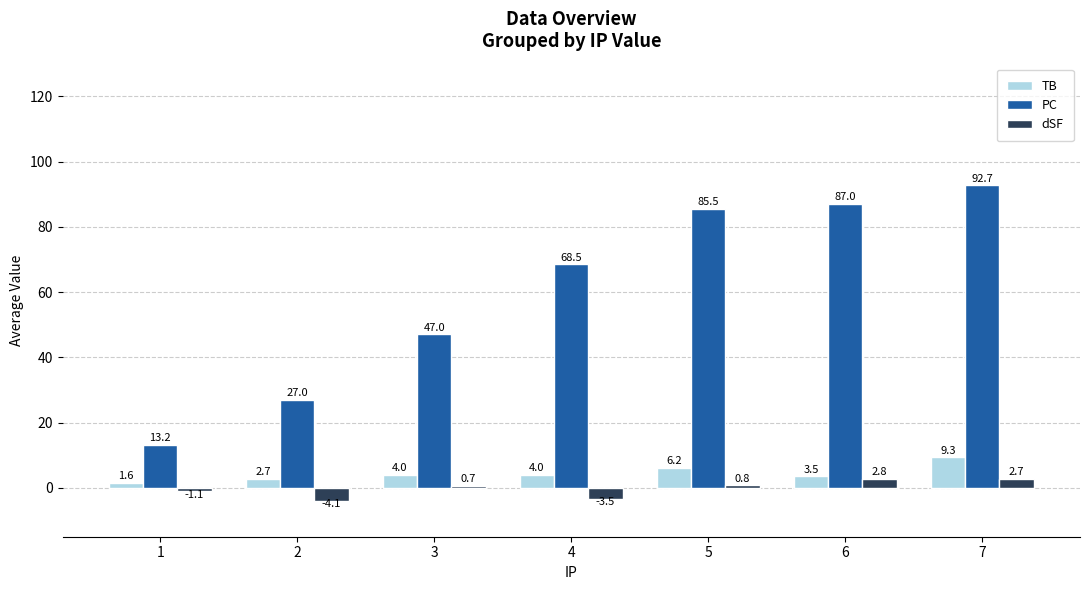

Reading left to right, what are all the values shown in this chart?

TB: 1=1.6	2=2.7	3=4.0	4=4.0	5=6.2	6=3.5	7=9.3
PC: 1=13.2	2=27.0	3=47.0	4=68.5	5=85.5	6=87.0	7=92.7
dSF: 1=-1.1	2=-4.1	3=0.7	4=-3.5	5=0.8	6=2.8	7=2.7